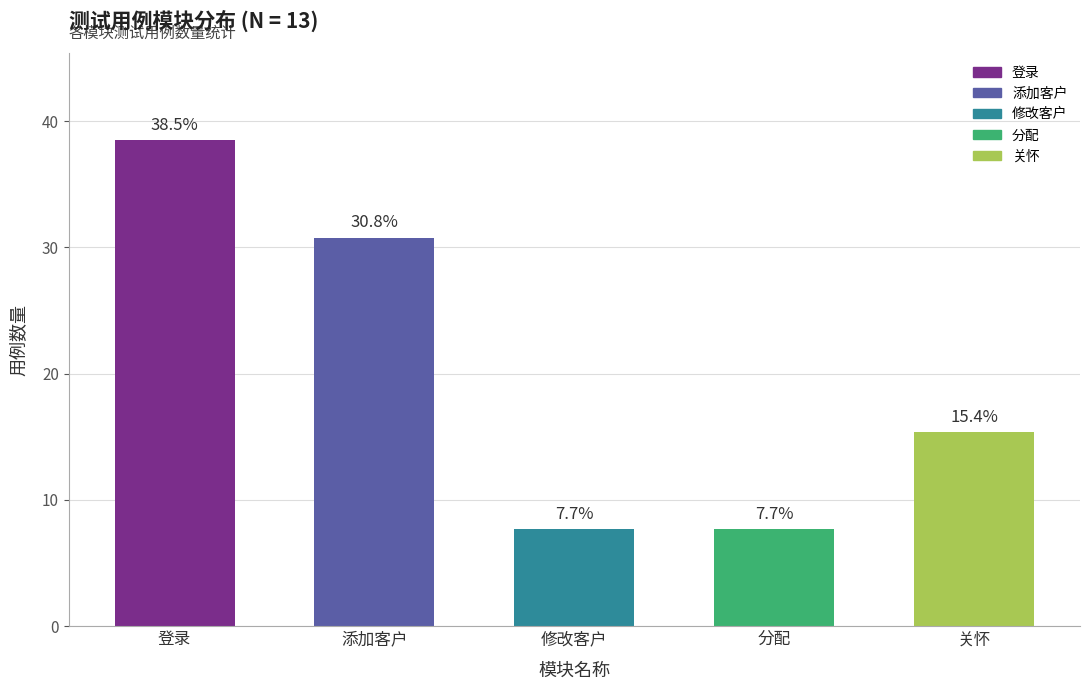

Reading left to right, transcribe all the data shown in this chart.

登录=38.5	添加客户=30.8	修改客户=7.7	分配=7.7	关怀=15.4